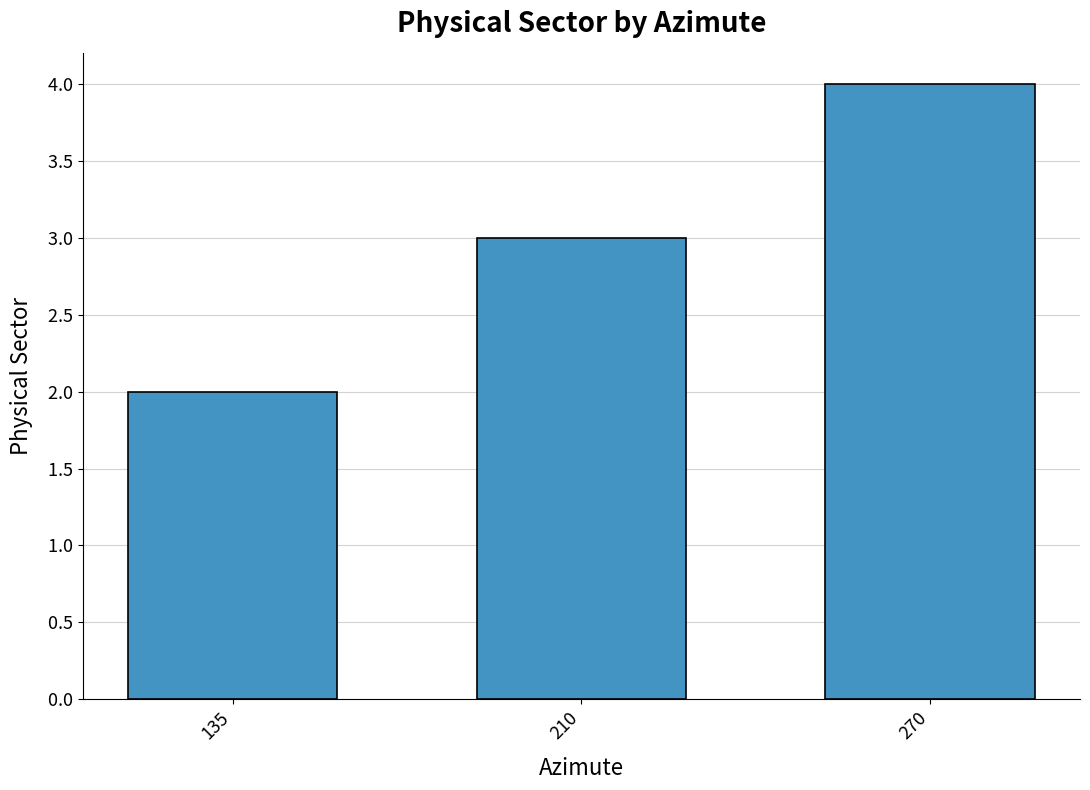

Which category has the highest value across all series?

270